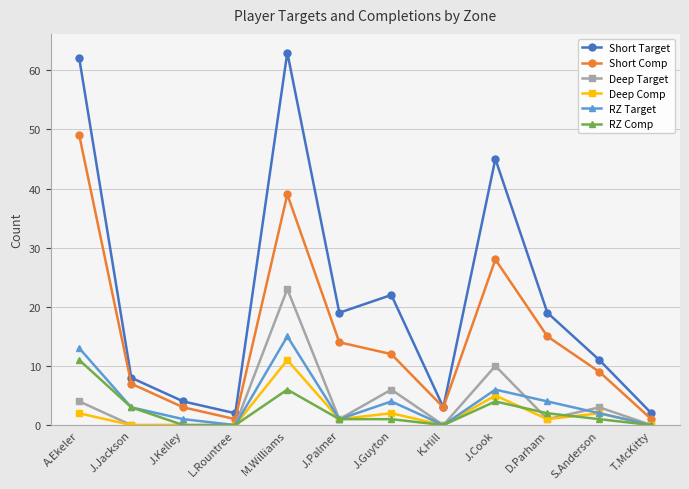

True or false: Short Target and Deep Comp intersect in this chart.

False